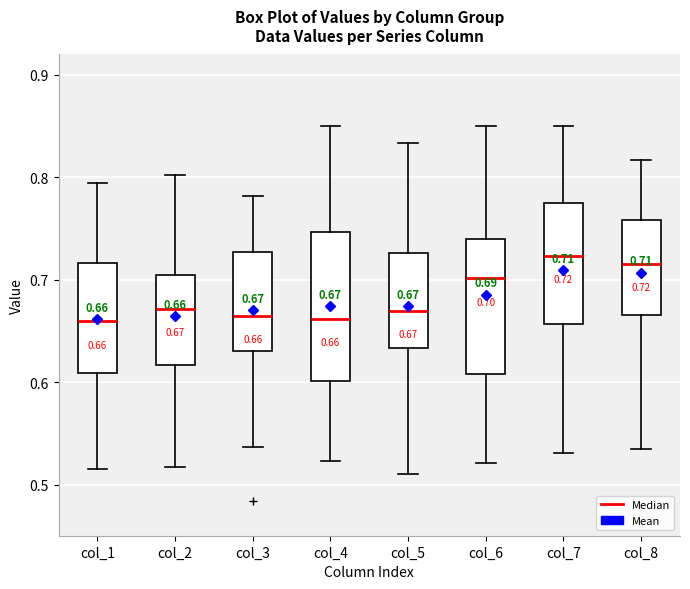

Which box is the tallest, from its lower edge to its upper edge?

col_4